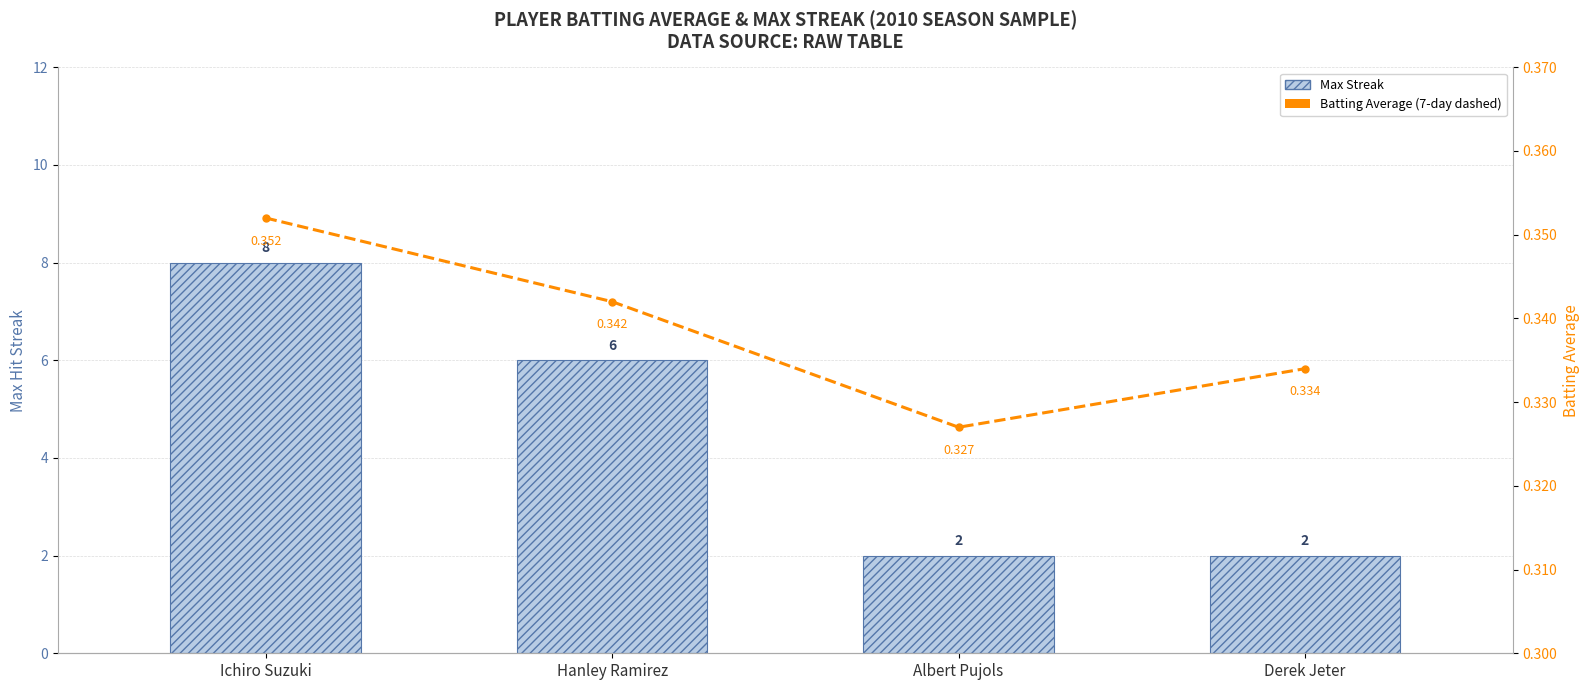

At which category does the chart reach its peak across all series?

Ichiro Suzuki